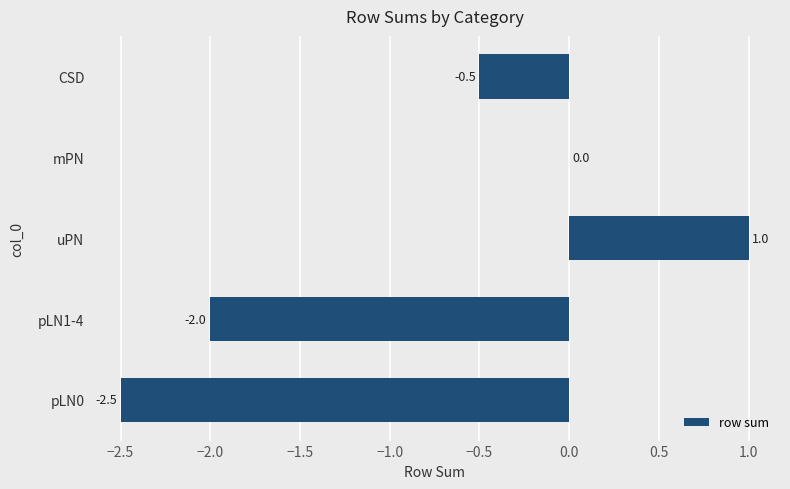

At which label is the value closest to 0?

mPN